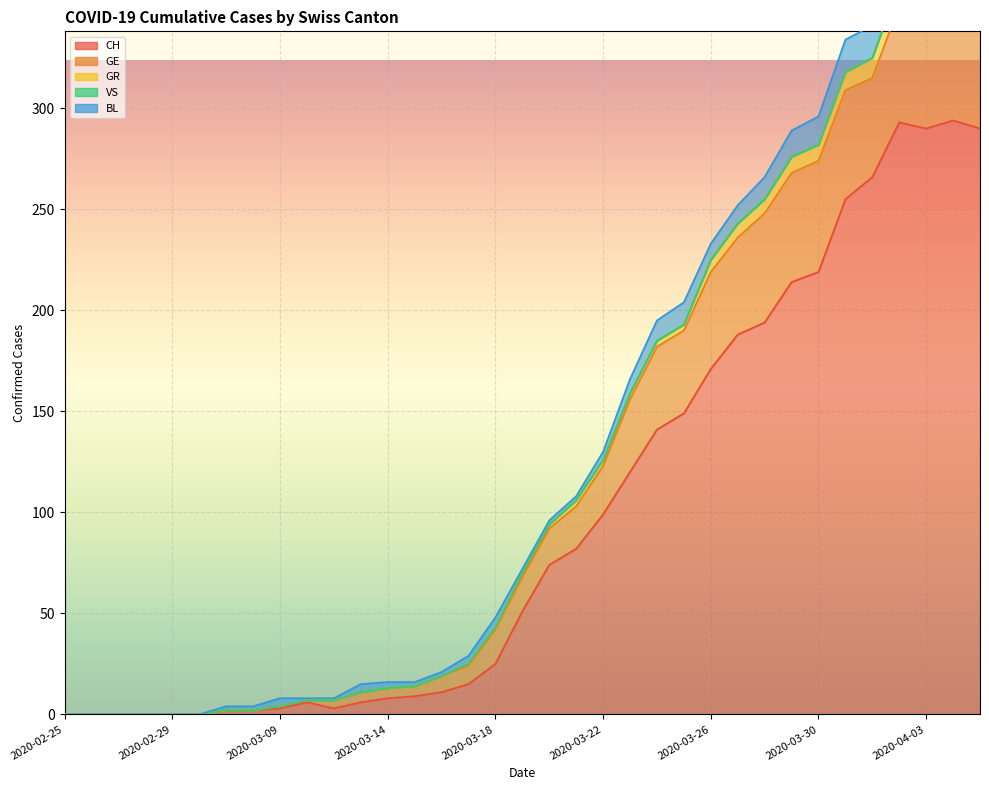

Is the value of GR at 2020-03-23 greater than the value of VS at 2020-03-30?

Yes